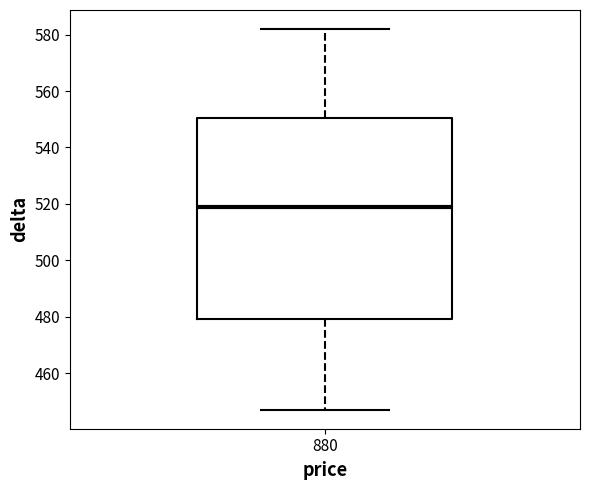

Read this box plot against the y-axis: the position of the median line, the range covered by the box, and the ends of both whiskers. The values are not printed on the chart, so give them approximately, as read against the axis.

median 520, box 480 to 550, whiskers 448 to 582